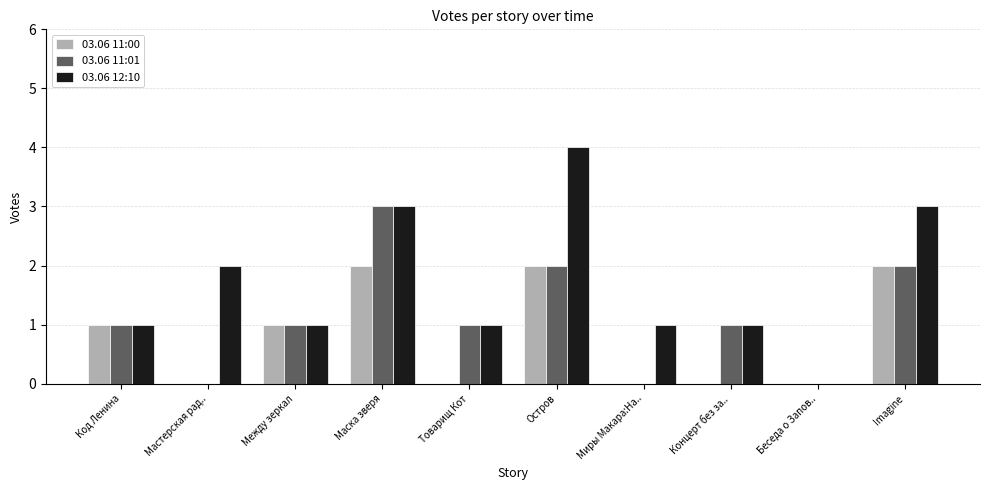

Reading left to right, what are all the values shown in this chart?

03.06 11:00: 1	0	1	2	0	2	0	0	0	2
03.06 11:01: 1	0	1	3	1	2	0	1	0	2
03.06 12:10: 1	2	1	3	1	4	1	1	0	3